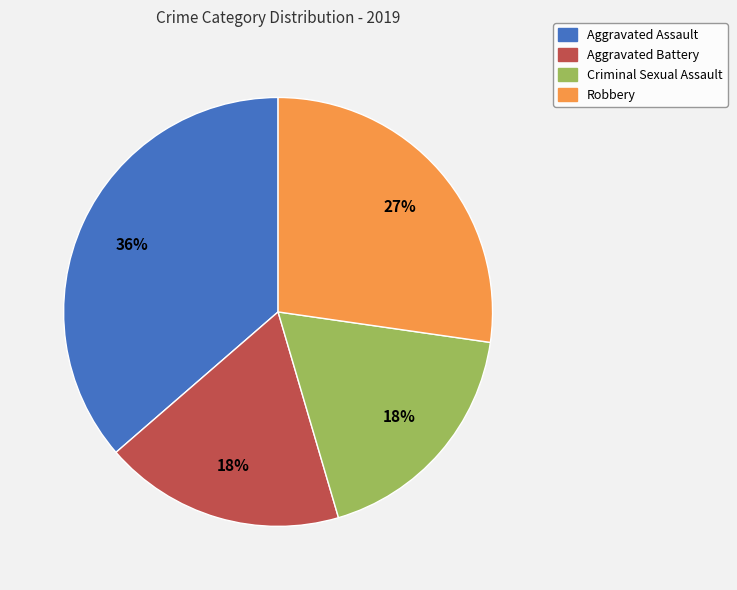

Is the sum of Criminal Sexual Assault and Robbery greater than half?

No